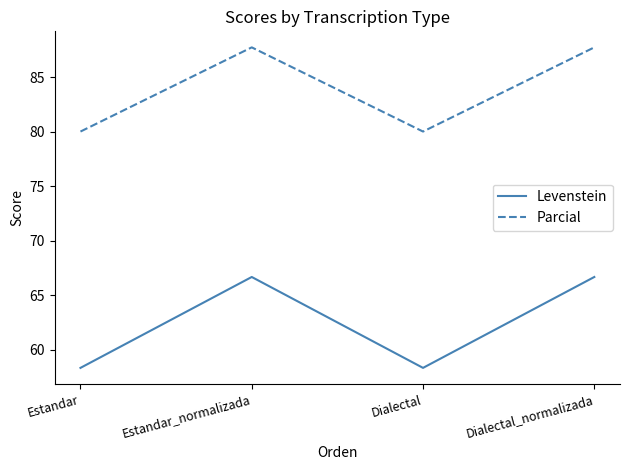

What is the difference between the Levenstein values at Dialectal_normalizada and Dialectal?

8.3